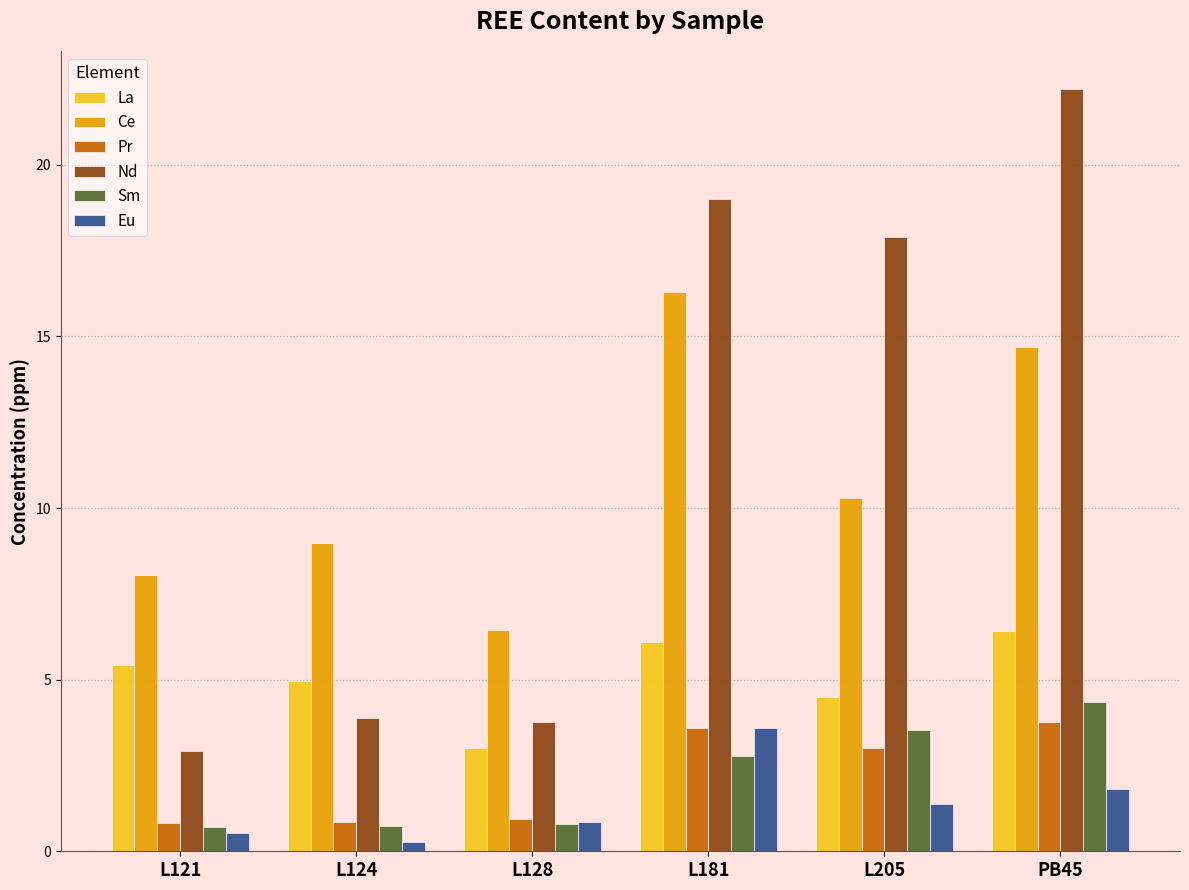

What is the average value of the Nd series?

11.6